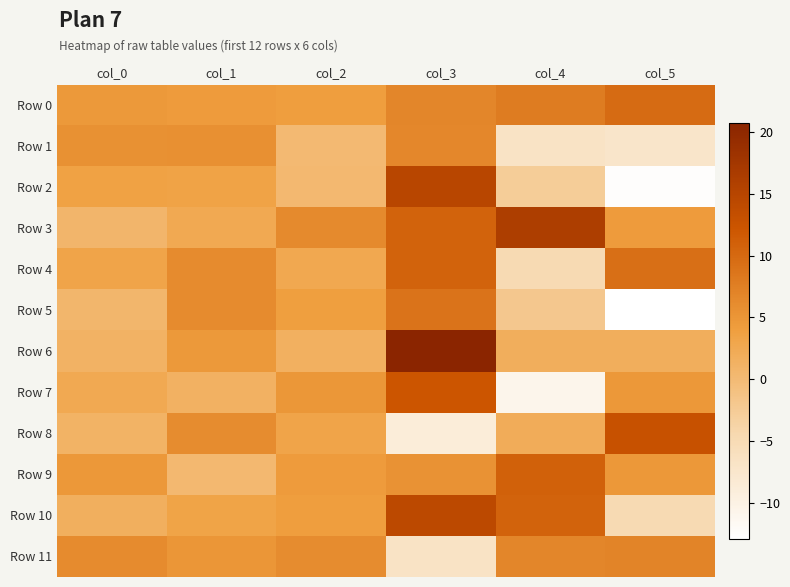

Which series has the largest range (max minus min)?

Row 2